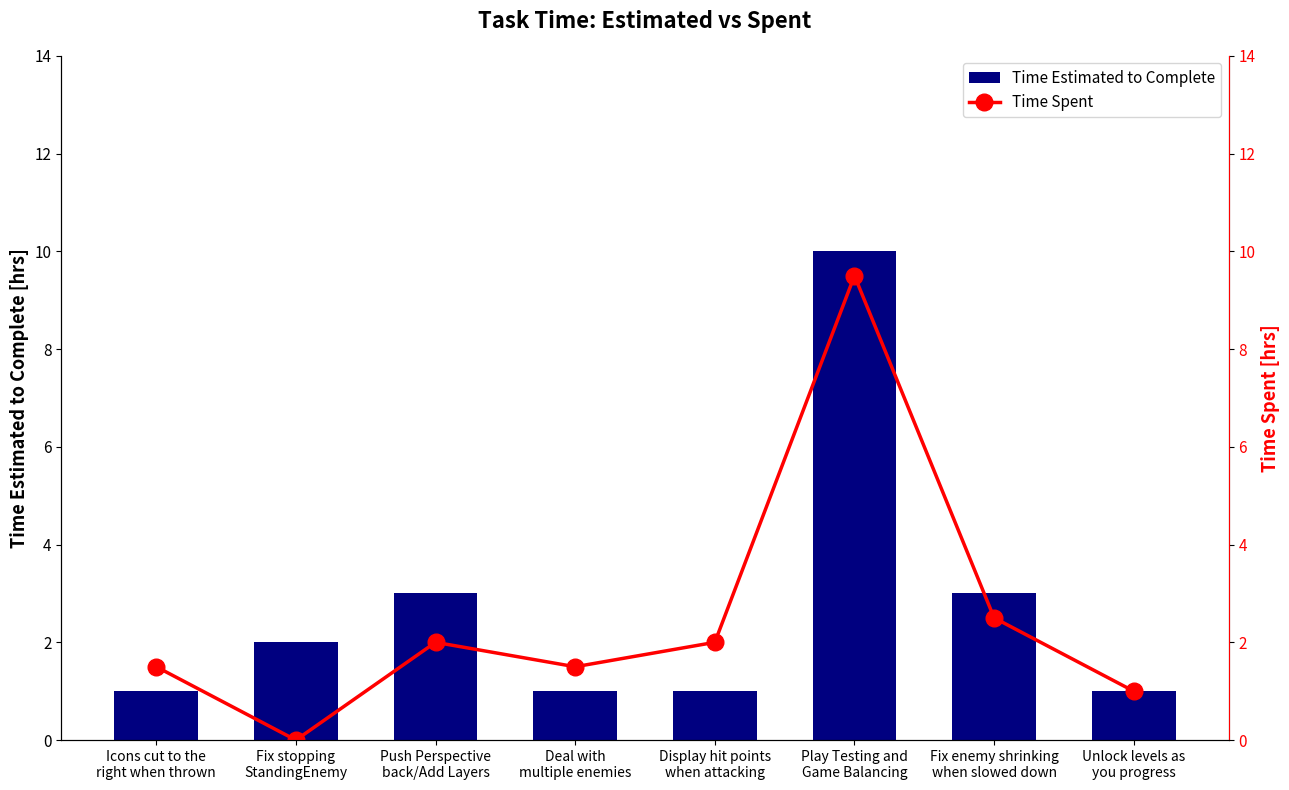

Is it true that Time Spent equals 9.5 at Play Testing and
Game Balancing?

True